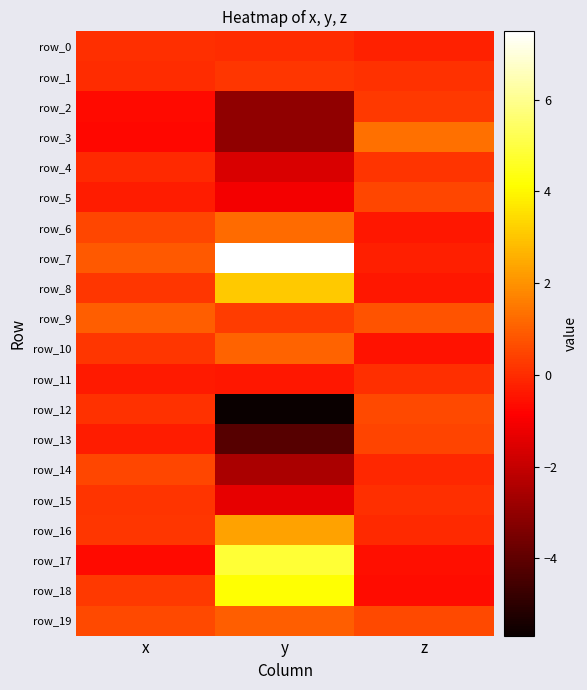

Which category has the lowest value in the row_8 series?

z